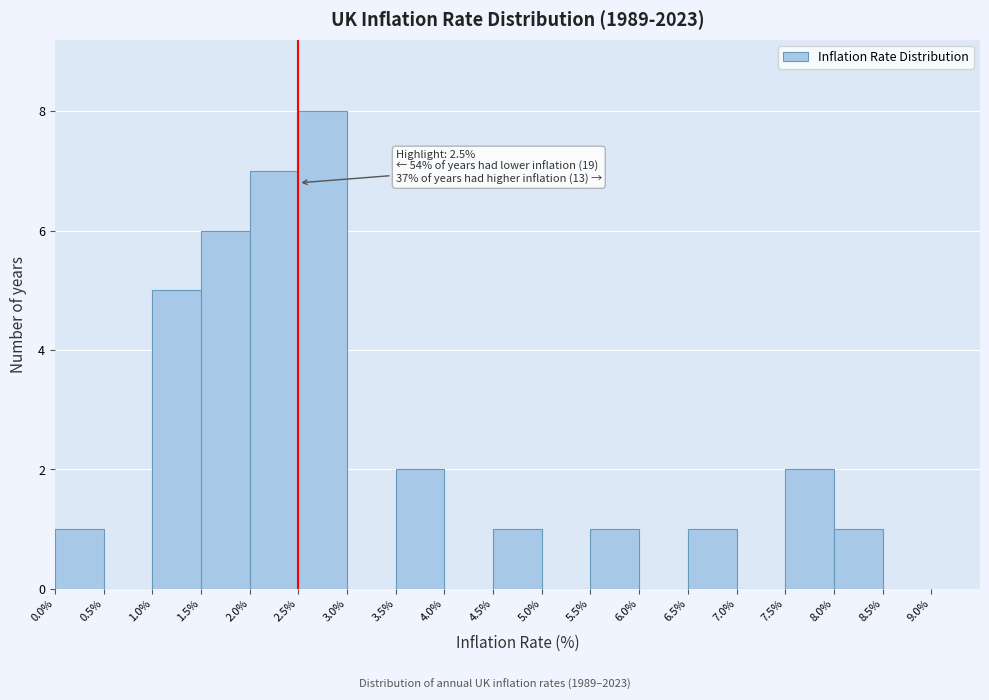

Which range on the x-axis has the tallest bar?

2.5% to 3.0%